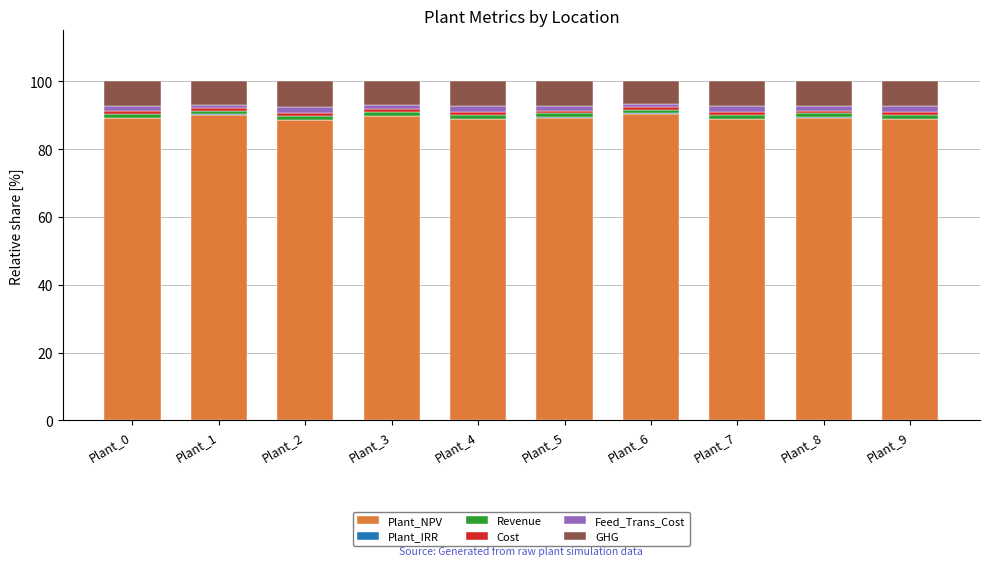

What is the total value across all series at Plant_3?

100.0